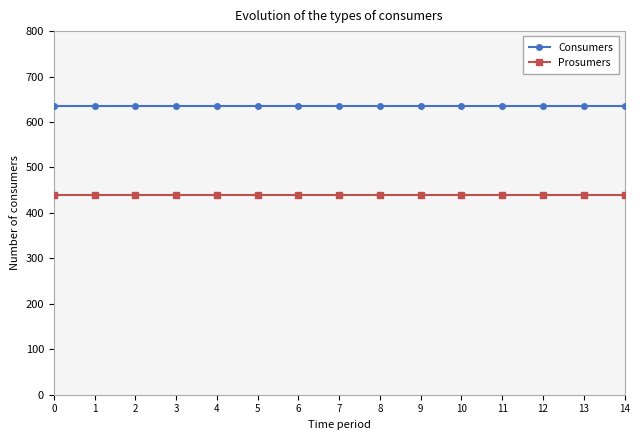

Rank the series at 2 from highest to lowest value.

Consumers, Prosumers